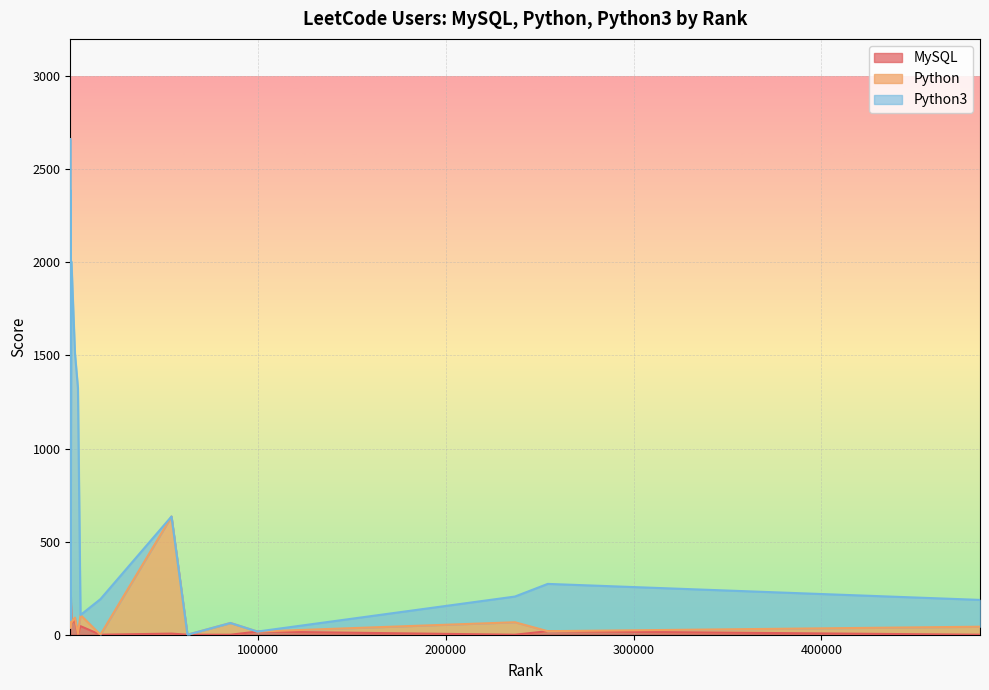

Does the chart display data point markers on the line(s)?

No